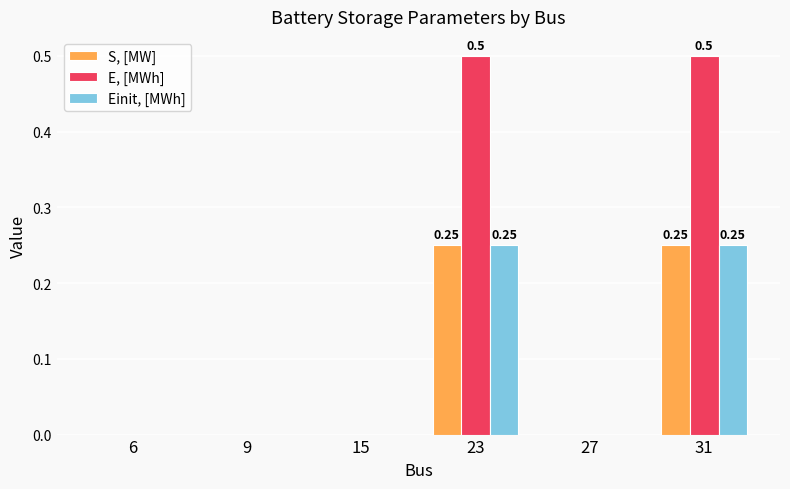

What is the maximum value for E, [MWh]?

0.5